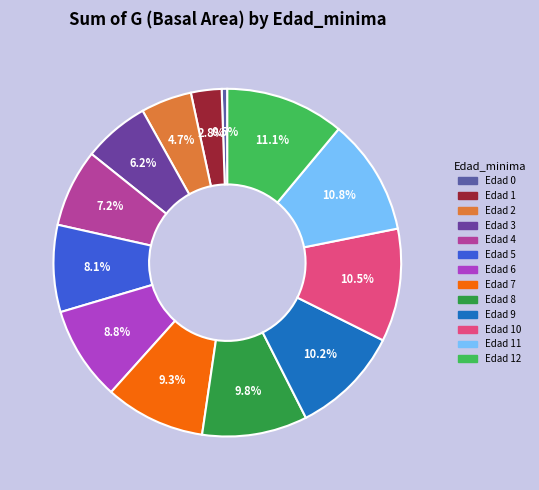

Count the number of slices in the pie.

13